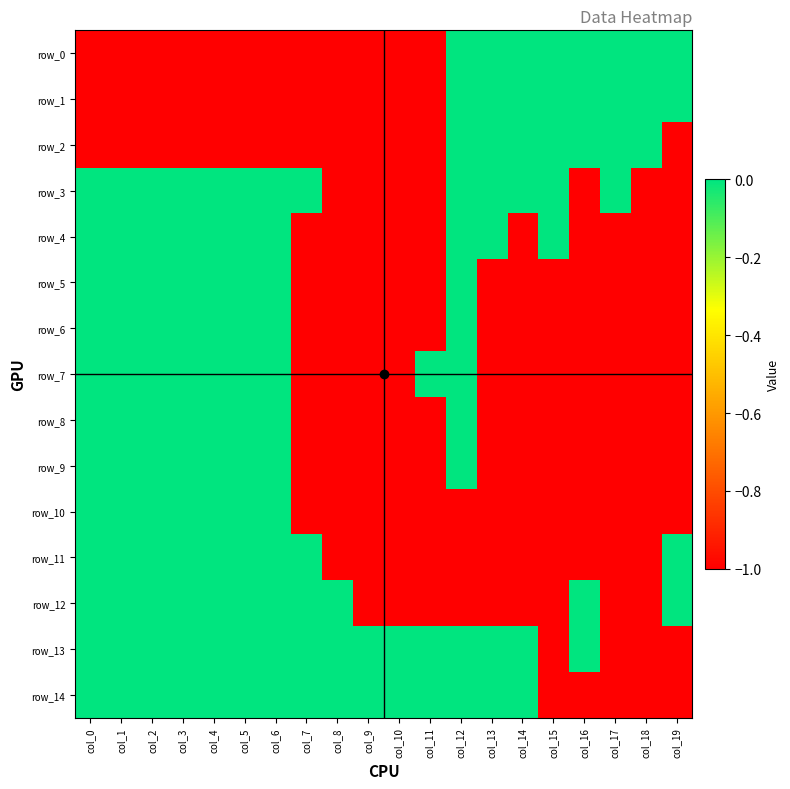

What is the spread (max minus min) of values at col_16?

1